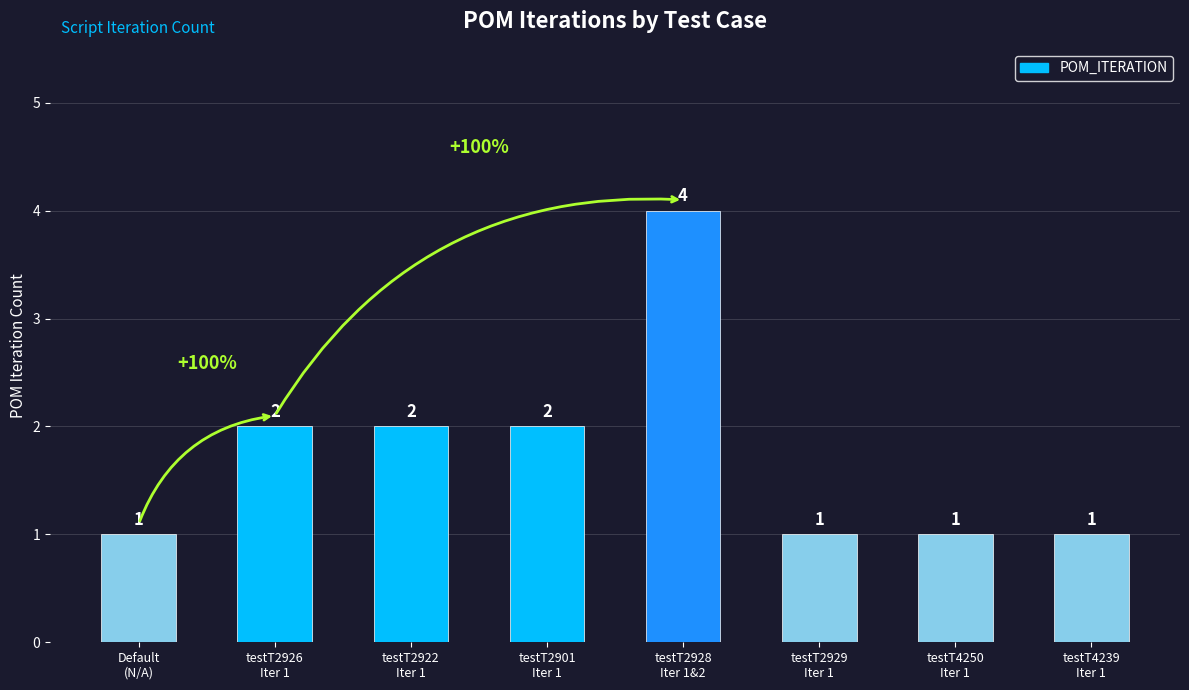

What is the greatest value displayed?

4